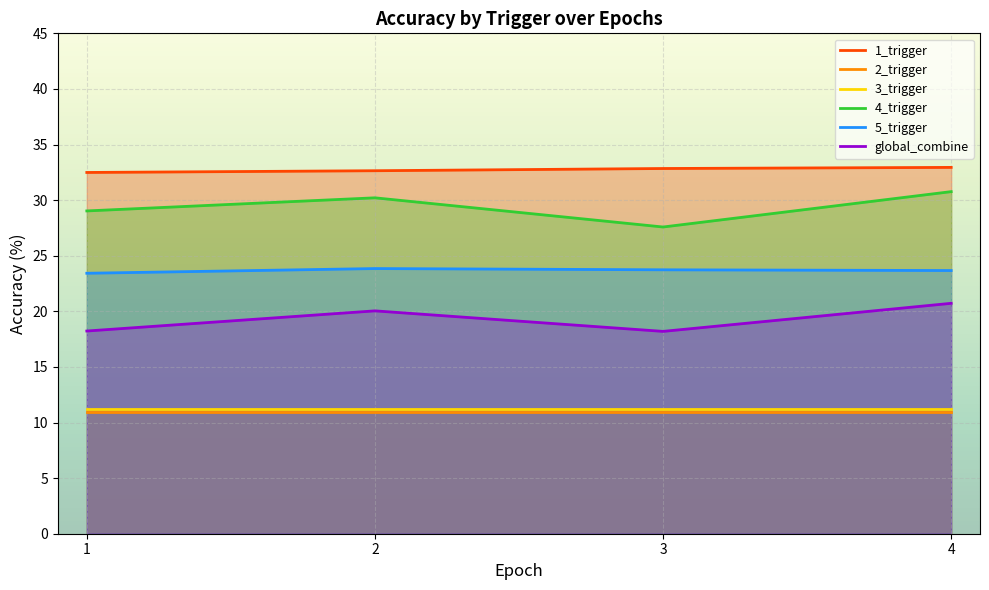

The 1_trigger series shows 32.9 at 4. True or false?

True